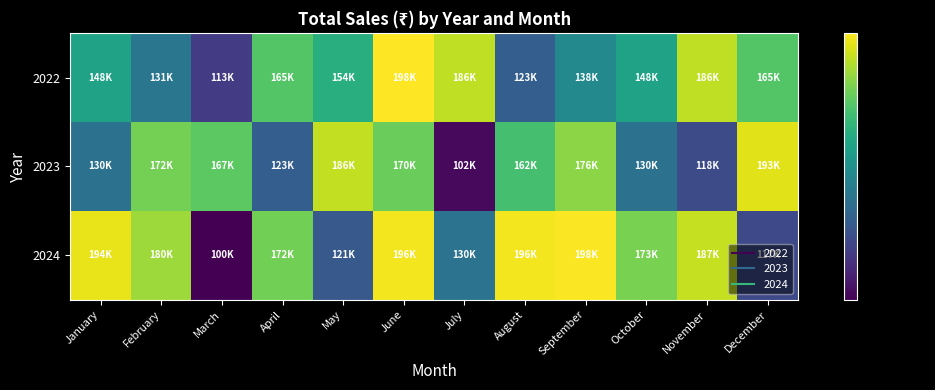

Reading left to right, what are all the values shown in this chart?

2022: January=148984	February=131616	March=113545	April=165733	May=154384	June=198806	July=186202	August=123419	September=138660	October=148984	November=186202	December=165733
2023: January=130080	February=172409	March=167435	April=123664	May=186807	June=170467	July=102693	August=162955	September=176552	October=130306	November=118047	December=193016
2024: January=194209	February=180038	March=100860	April=172082	May=121959	June=196354	July=130535	August=196354	September=198018	October=173656	November=187538	December=117159